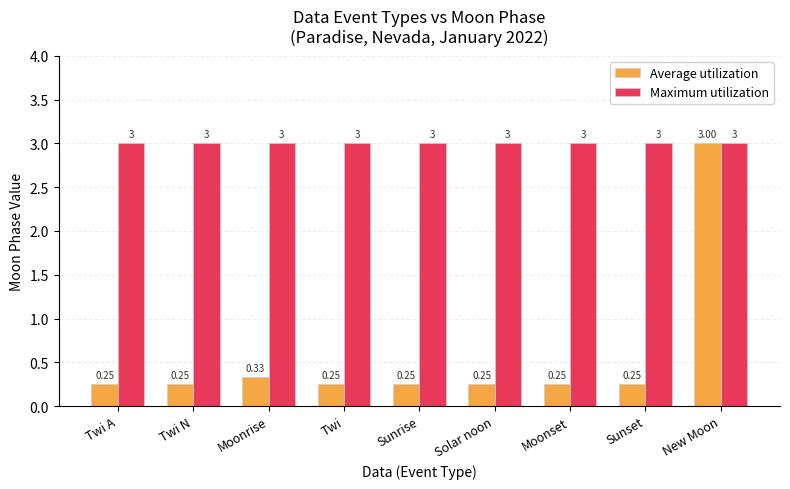

How many bars are there in each group?

2